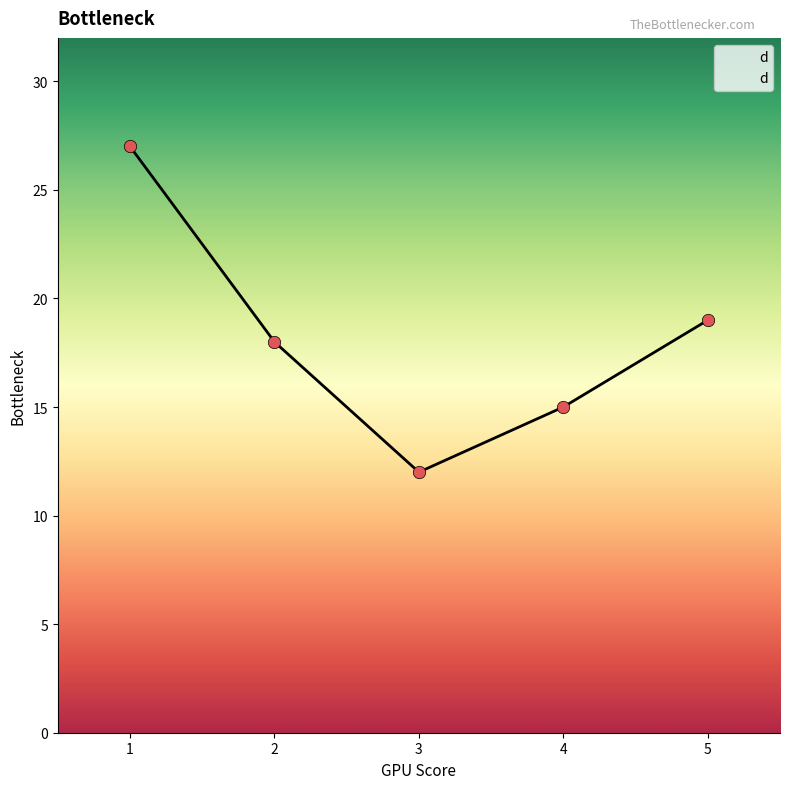

Approximately how many times larger is the value at 4 compared to 1?

0.6